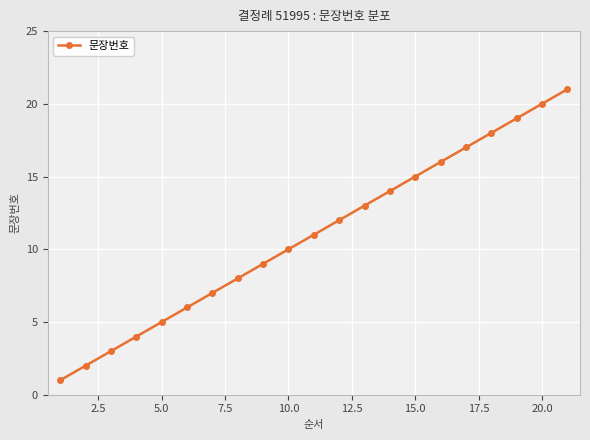

Reading left to right, extract all data points from this chart.

1	2	3	4	5	6	7	8	9	10	11	12	13	14	15	16	17	18	19	20	21